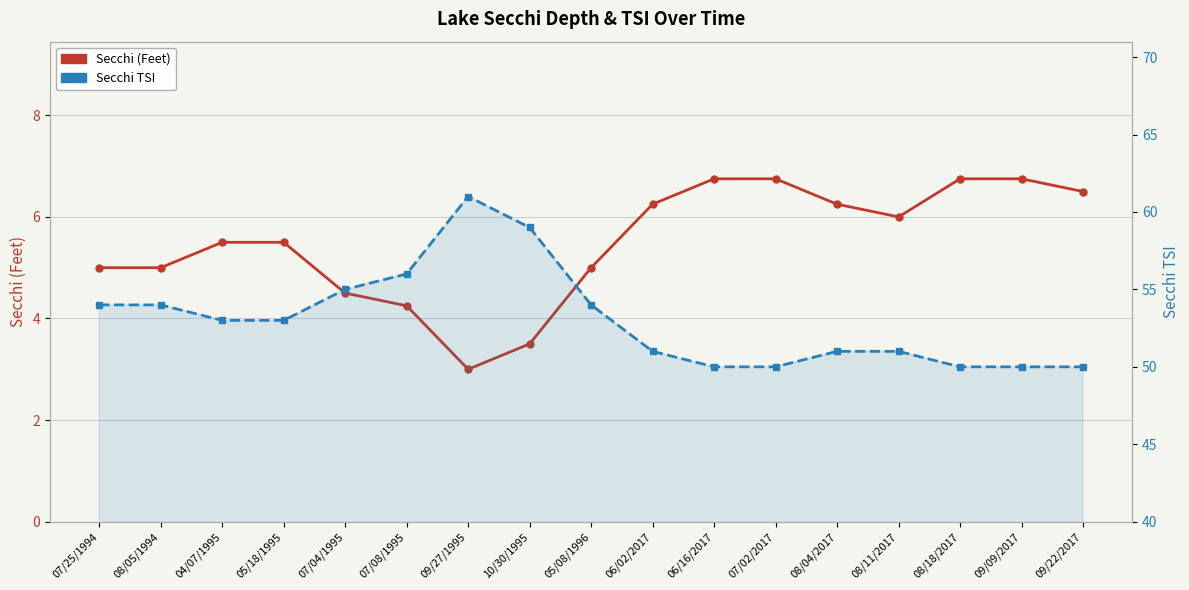

True or false: Secchi TSI and Secchi (Feet) intersect in this chart.

False